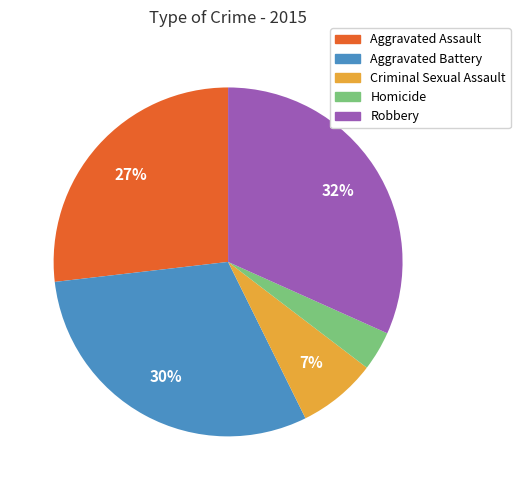

How many segments does this pie chart have?

5